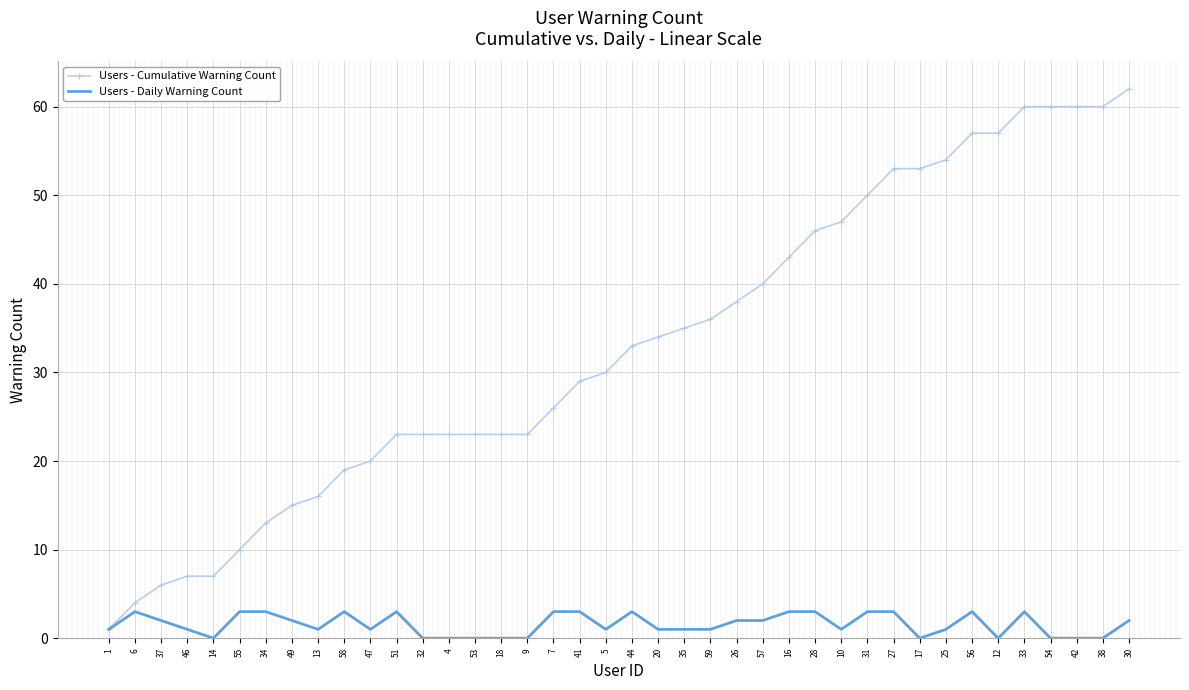

What position from the right is 37?

38